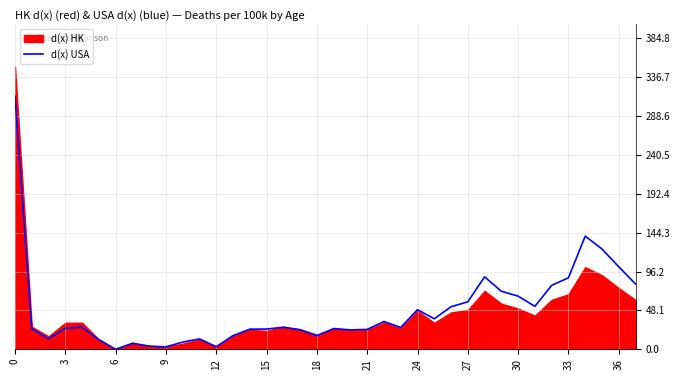

What is the highest value of the d(x) USA series?

313.3